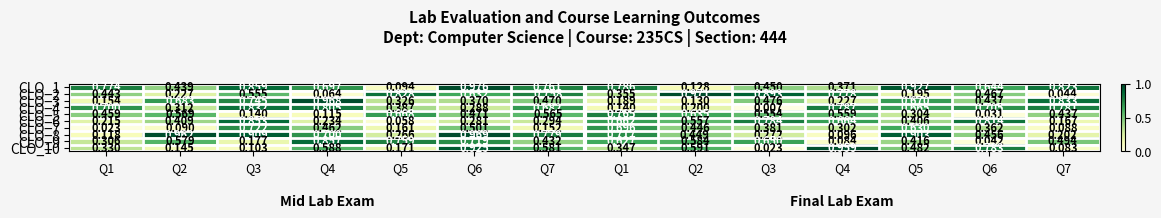

Reading left to right, transcribe all the data shown in this chart.

CLO_1: Q1=0.8	Q2=0.4	Q3=0.9	Q4=0.7	Q5=0.1	Q6=1.0	Q7=0.8	Q1=0.8	Q2=0.1	Q3=0.5	Q4=0.4	Q5=0.9	Q6=0.6	Q7=0.8
CLO_2: Q1=0.4	Q2=0.2	Q3=0.6	Q4=0.1	Q5=0.8	Q6=0.6	Q7=0.8	Q1=0.4	Q2=1.0	Q3=0.9	Q4=0.8	Q5=0.2	Q6=0.5	Q7=0.0
CLO_3: Q1=0.2	Q2=0.7	Q3=0.7	Q4=1.0	Q5=0.3	Q6=0.4	Q7=0.5	Q1=0.2	Q2=0.1	Q3=0.5	Q4=0.2	Q5=0.7	Q6=0.4	Q7=0.8
CLO_4: Q1=0.7	Q2=0.3	Q3=0.8	Q4=0.8	Q5=0.4	Q6=0.3	Q7=0.7	Q1=0.1	Q2=0.2	Q3=0.0	Q4=0.8	Q5=0.7	Q6=0.7	Q7=0.8
CLO_5: Q1=0.5	Q2=0.6	Q3=0.1	Q4=0.1	Q5=0.7	Q6=0.5	Q7=0.6	Q1=0.8	Q2=0.6	Q3=0.6	Q4=0.6	Q5=0.3	Q6=0.0	Q7=0.4
CLO_6: Q1=0.2	Q2=0.4	Q3=0.9	Q4=0.2	Q5=0.1	Q6=0.3	Q7=0.3	Q1=0.7	Q2=0.6	Q3=0.8	Q4=0.7	Q5=0.4	Q6=0.8	Q7=0.2
CLO_7: Q1=0.0	Q2=0.1	Q3=0.7	Q4=0.5	Q5=0.2	Q6=0.5	Q7=0.2	Q1=0.7	Q2=0.4	Q3=0.4	Q4=0.3	Q5=0.6	Q6=0.4	Q7=0.1
CLO_8: Q1=0.1	Q2=1.0	Q3=0.9	Q4=0.7	Q5=0.3	Q6=1.0	Q7=0.8	Q1=0.7	Q2=0.4	Q3=0.3	Q4=0.1	Q5=0.9	Q6=0.5	Q7=0.2
CLO_9: Q1=0.3	Q2=0.6	Q3=0.2	Q4=0.9	Q5=0.8	Q6=0.7	Q7=0.4	Q1=0.6	Q2=0.6	Q3=0.7	Q4=0.1	Q5=0.4	Q6=0.0	Q7=0.5
CLO_10: Q1=0.3	Q2=0.1	Q3=0.1	Q4=0.6	Q5=0.2	Q6=0.9	Q7=0.6	Q1=0.3	Q2=0.6	Q3=0.0	Q4=1.0	Q5=0.5	Q6=0.8	Q7=0.1